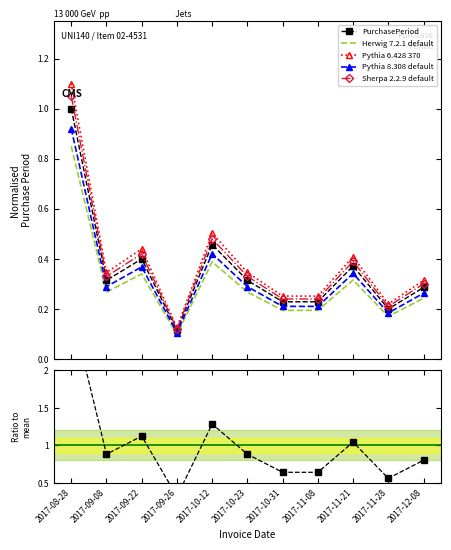

Reading right to left, transcribe all the data shown in this chart.

PurchasePeriod: 2017-12-08=0.3	2017-11-28=0.2	2017-11-21=0.4	2017-11-08=0.2	2017-10-31=0.2	2017-10-23=0.3	2017-10-12=0.5	2017-09-26=0.1	2017-09-22=0.4	2017-09-08=0.3	2017-08-28=1.0
Herwig 7.2.1 default: 2017-12-08=0.2	2017-11-28=0.2	2017-11-21=0.3	2017-11-08=0.2	2017-10-31=0.2	2017-10-23=0.3	2017-10-12=0.4	2017-09-26=0.1	2017-09-22=0.3	2017-09-08=0.3	2017-08-28=0.8
Pythia 6.428 370: 2017-12-08=0.3	2017-11-28=0.2	2017-11-21=0.4	2017-11-08=0.3	2017-10-31=0.3	2017-10-23=0.3	2017-10-12=0.5	2017-09-26=0.1	2017-09-22=0.4	2017-09-08=0.3	2017-08-28=1.1
Pythia 8.308 default: 2017-12-08=0.3	2017-11-28=0.2	2017-11-21=0.3	2017-11-08=0.2	2017-10-31=0.2	2017-10-23=0.3	2017-10-12=0.4	2017-09-26=0.1	2017-09-22=0.4	2017-09-08=0.3	2017-08-28=0.9
Sherpa 2.2.9 default: 2017-12-08=0.3	2017-11-28=0.2	2017-11-21=0.4	2017-11-08=0.2	2017-10-31=0.2	2017-10-23=0.3	2017-10-12=0.5	2017-09-26=0.1	2017-09-22=0.4	2017-09-08=0.3	2017-08-28=1.1
Ratio to mean: 2017-12-08=0.8	2017-11-28=0.6	2017-11-21=1.0	2017-11-08=0.6	2017-10-31=0.6	2017-10-23=0.9	2017-10-12=1.3	2017-09-26=0.3	2017-09-22=1.1	2017-09-08=0.9	2017-08-28=2.8